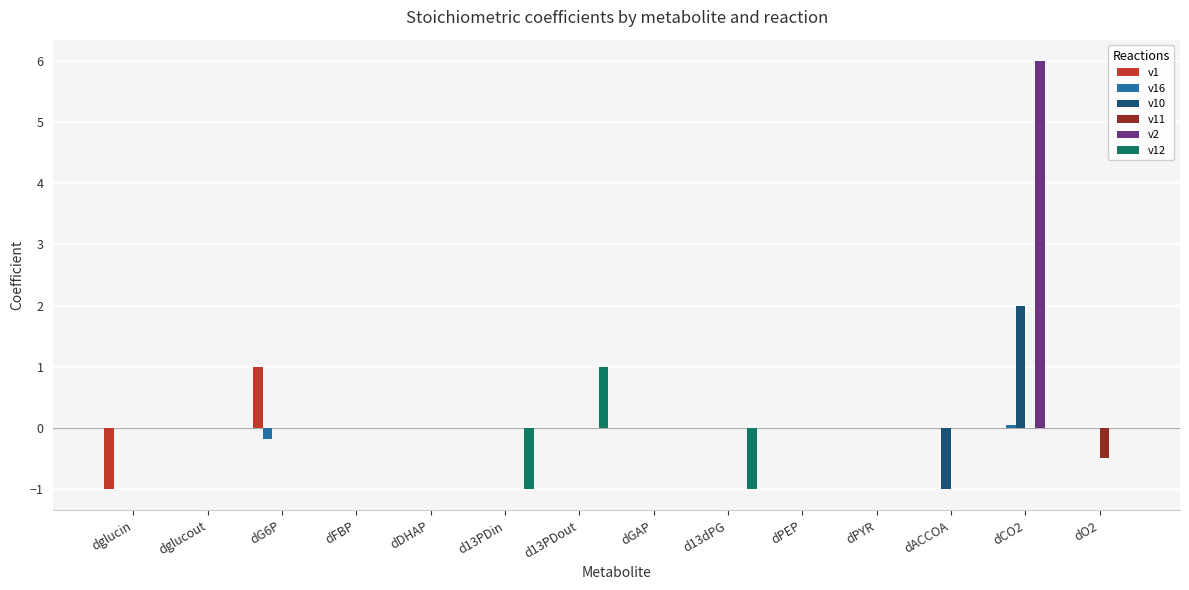

How many groups of bars are there?

14